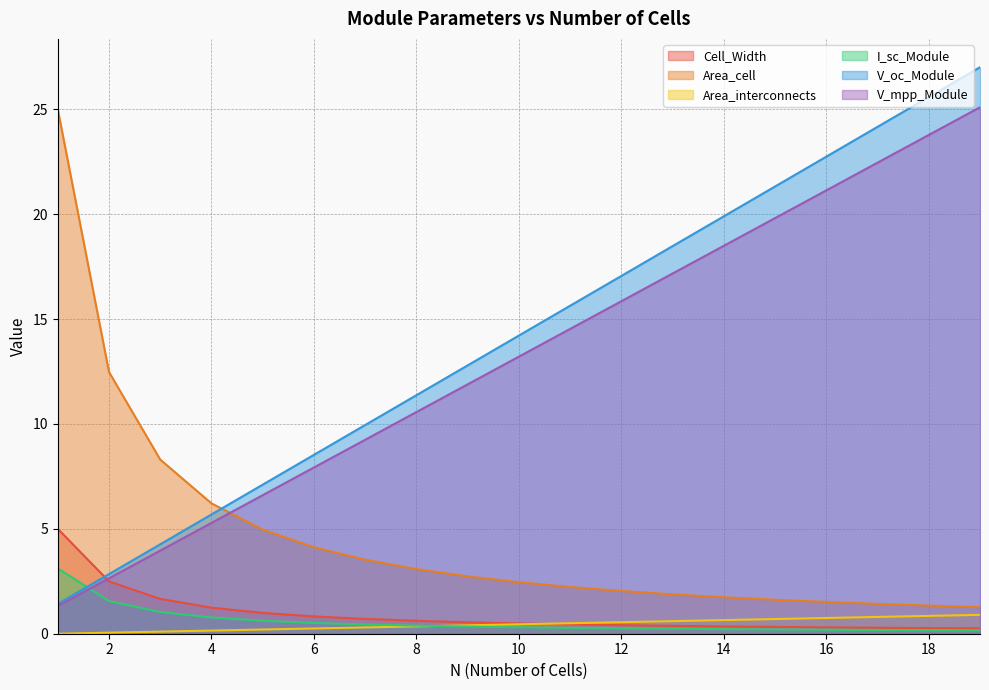

Which has a higher value, 17 or 11?

11